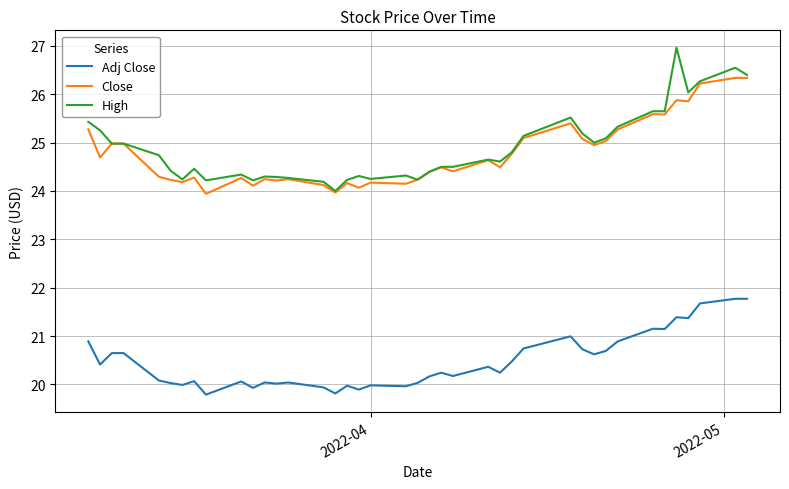

What is the difference between the maximum and second lowest values in the High series?

2.8